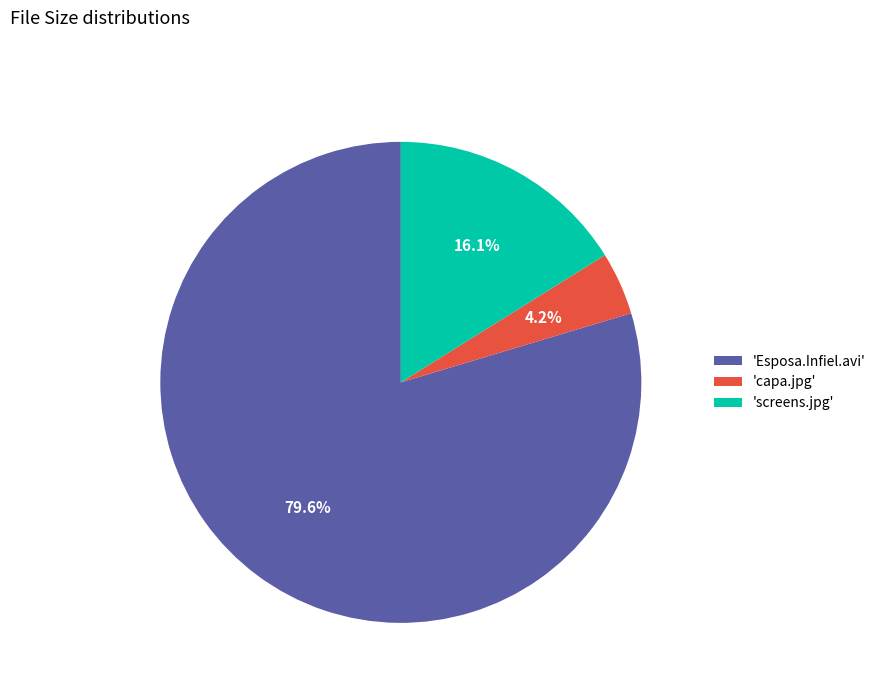

Which slice is the smallest?

'capa.jpg'